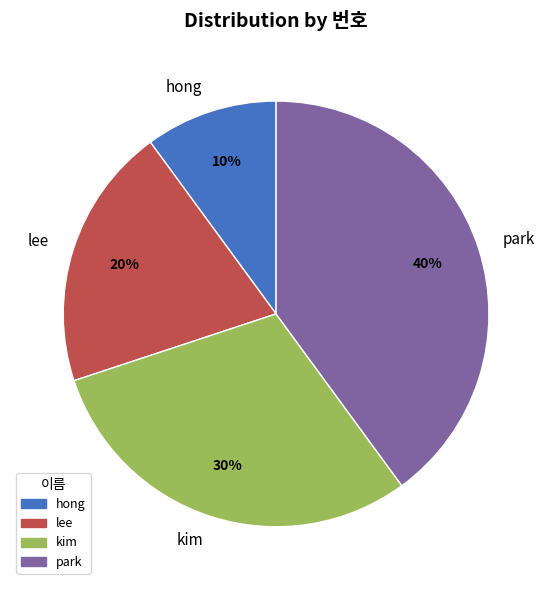

Which slice is the smallest?

hong